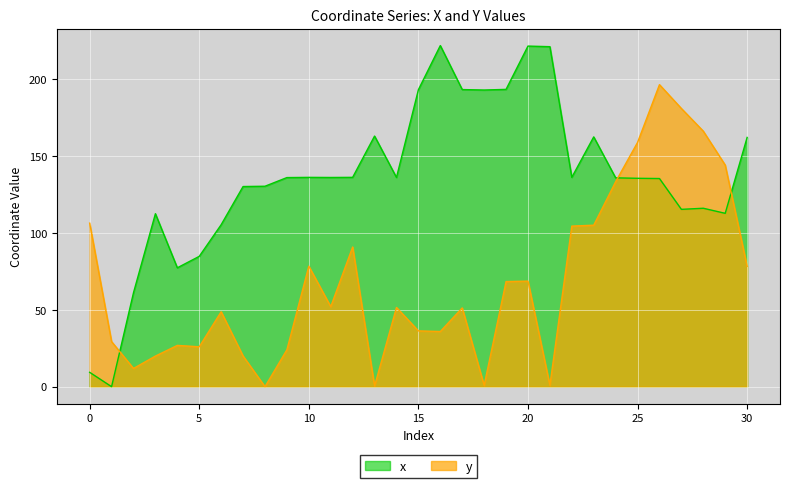

The x series shows 112.6 at 23. True or false?

False